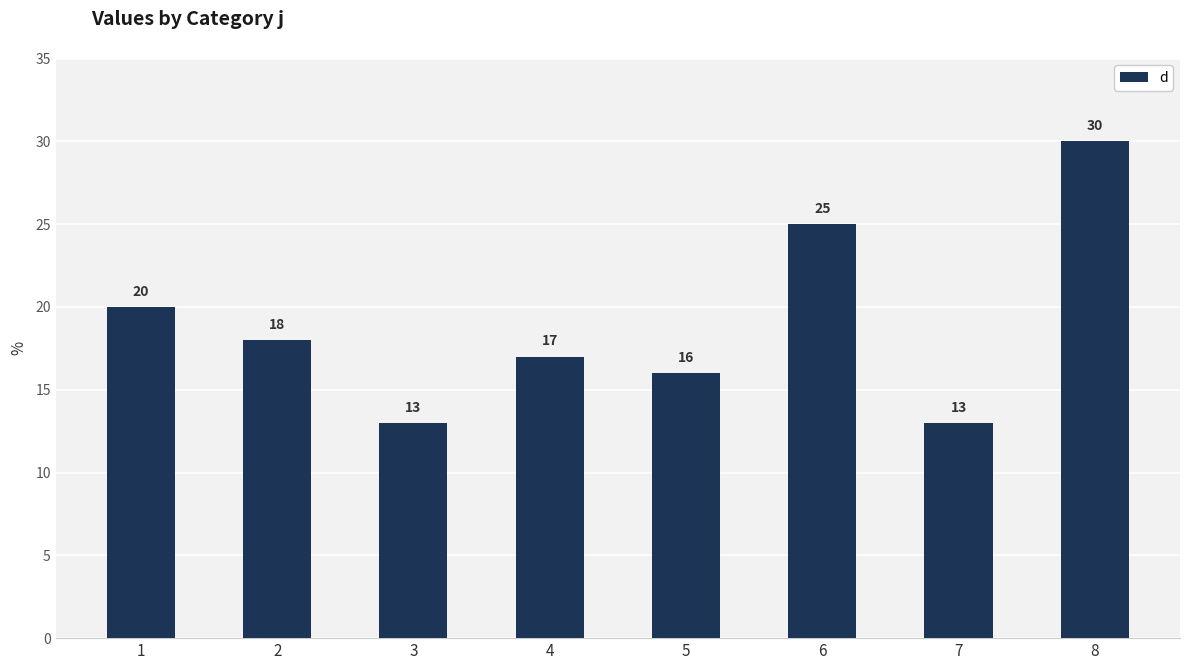

Reading right to left, extract all data points from this chart.

30	13	25	16	17	13	18	20